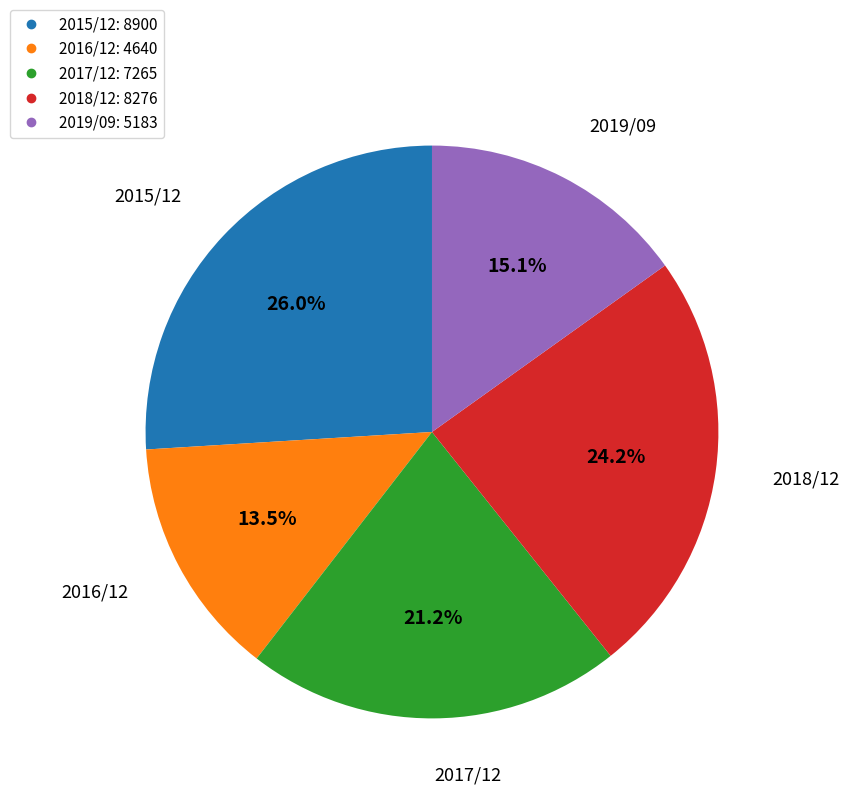

What is the smallest slice in the pie chart?

2016/12